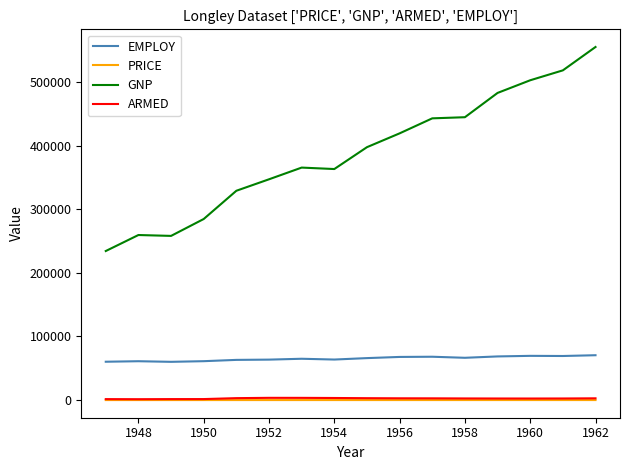

How many lines are shown in the chart?

4